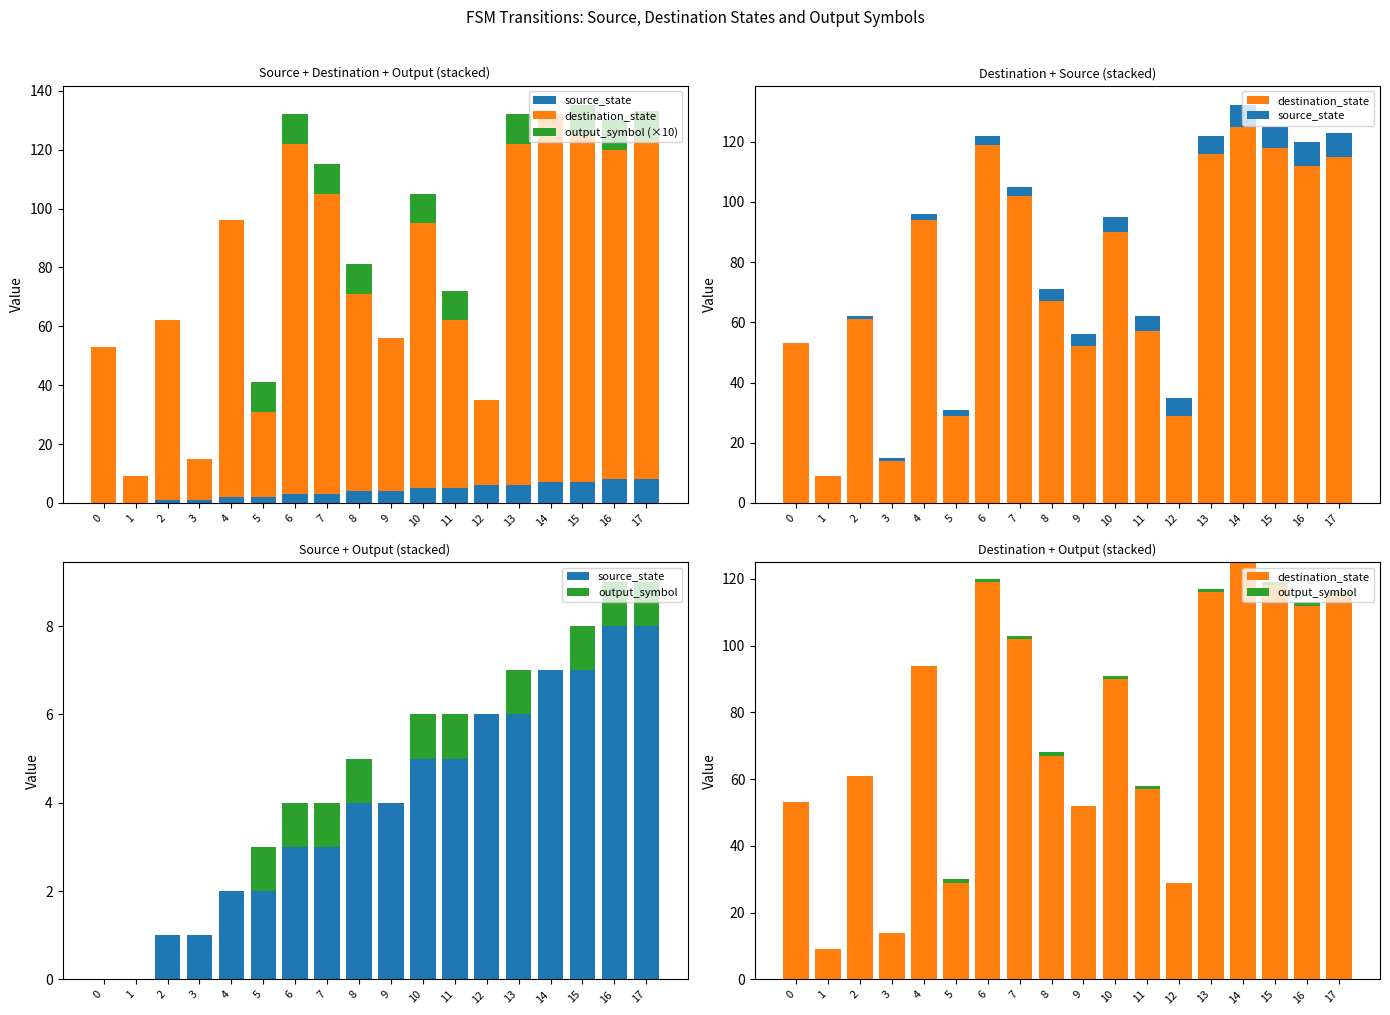

Does the chart contain any negative values?

No